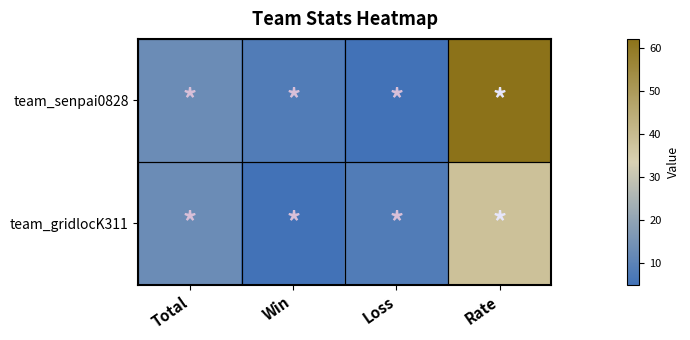

What is the spread (max minus min) of values at Loss?

3